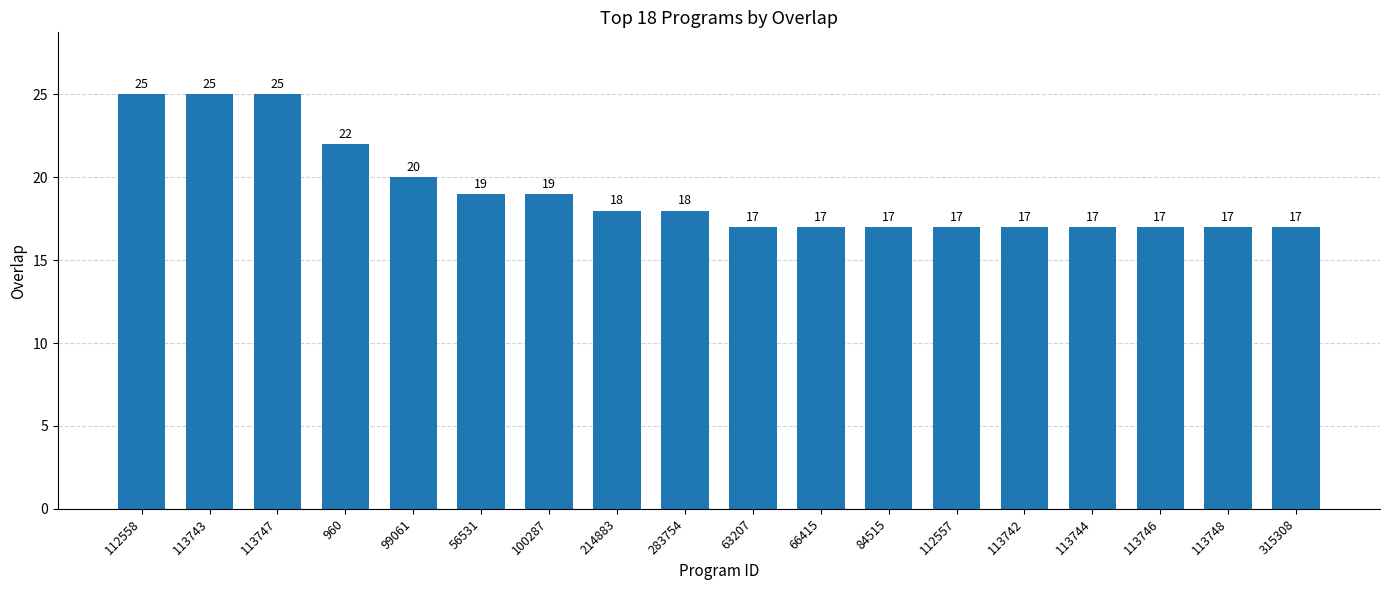

What is the sum of all values?

344